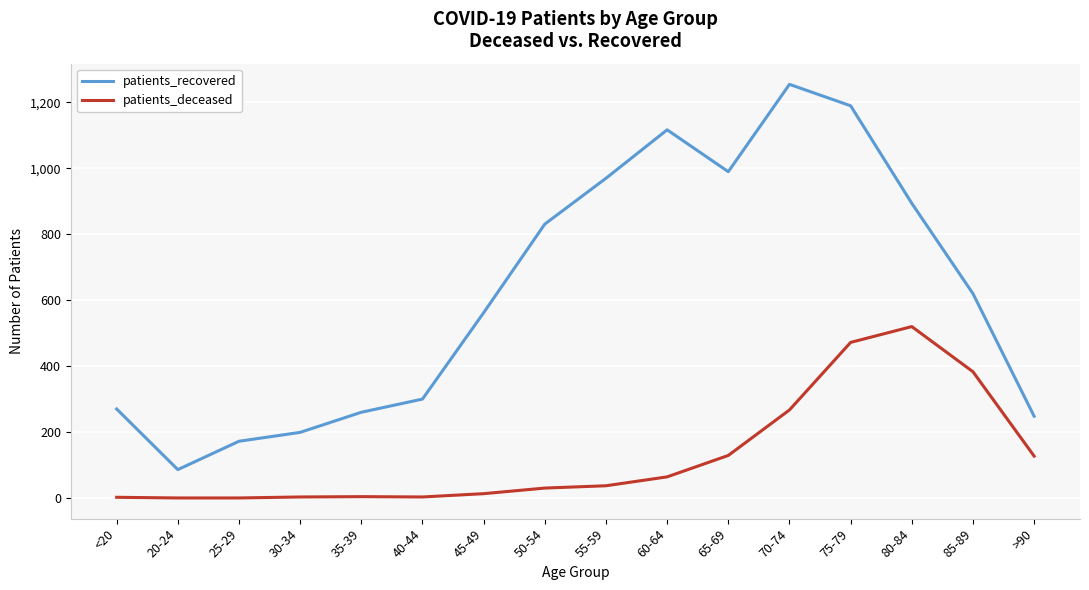

True or false: patients_deceased and patients_recovered cross at least once.

False